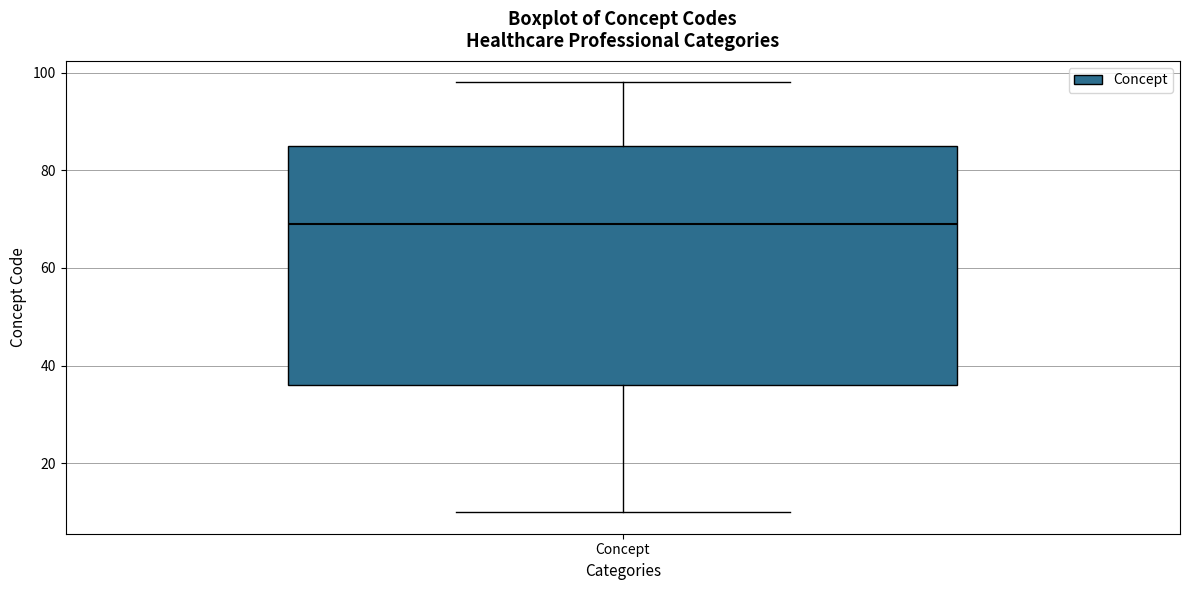

Where does the upper whisker of the box for Concept end on the y-axis? The values are not printed on the chart, so give them approximately, as read against the axis.

98